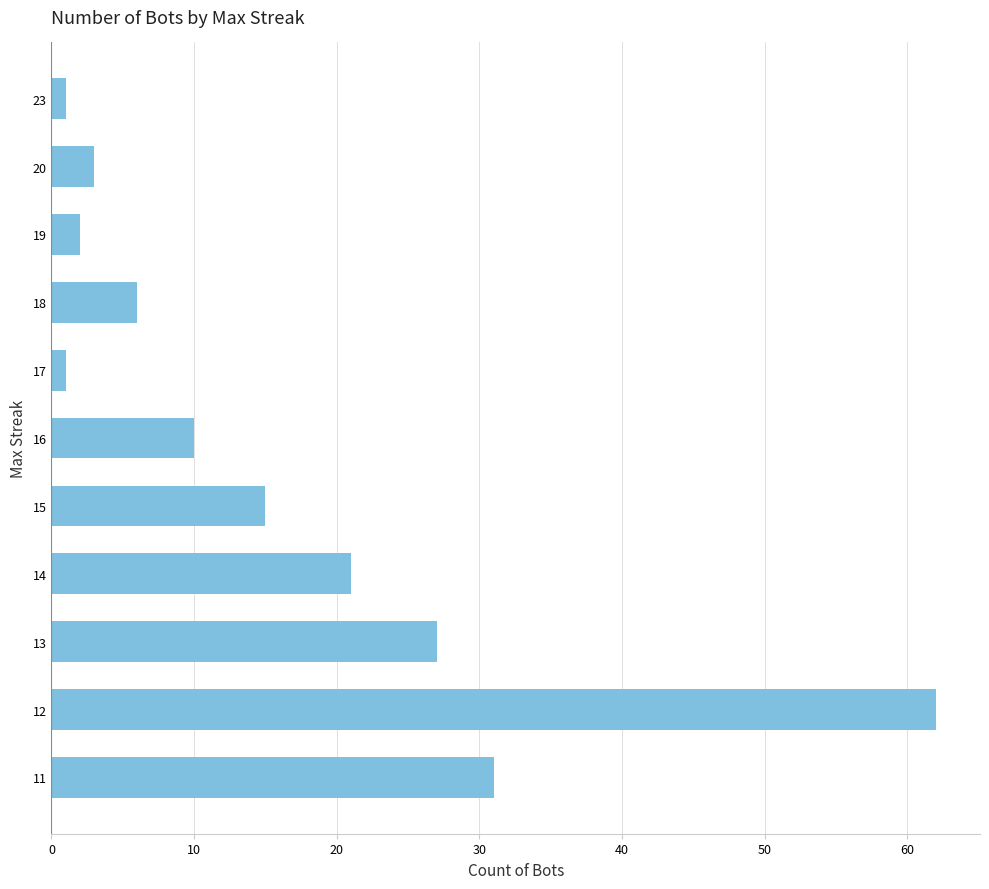

What is the value of the 9th bar from the top?

27